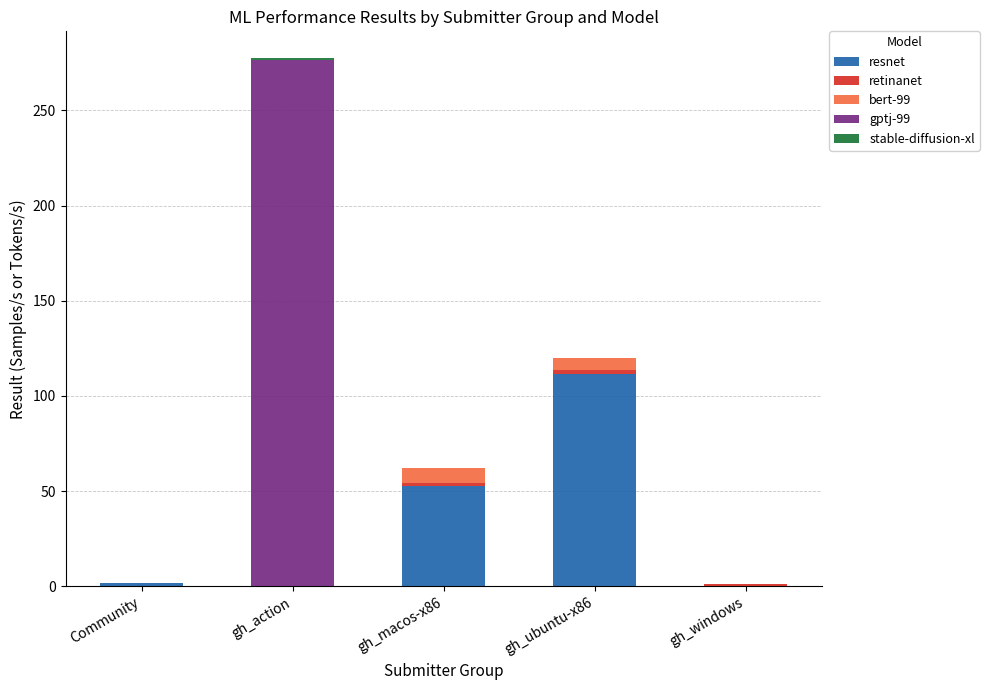

Are the bars grouped side by side (vs. stacked)?

No